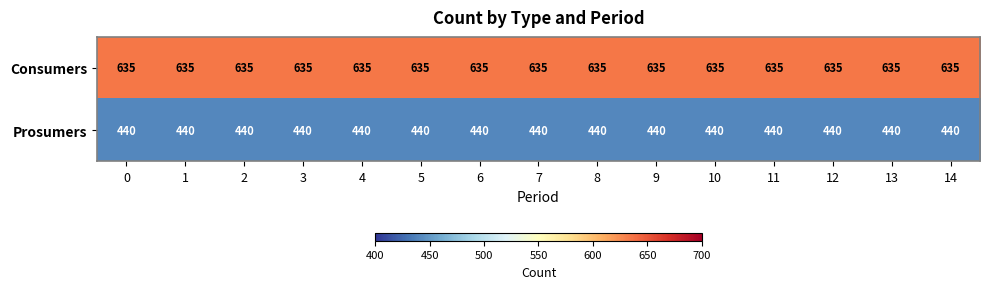

How many categories are shown in the chart?

15